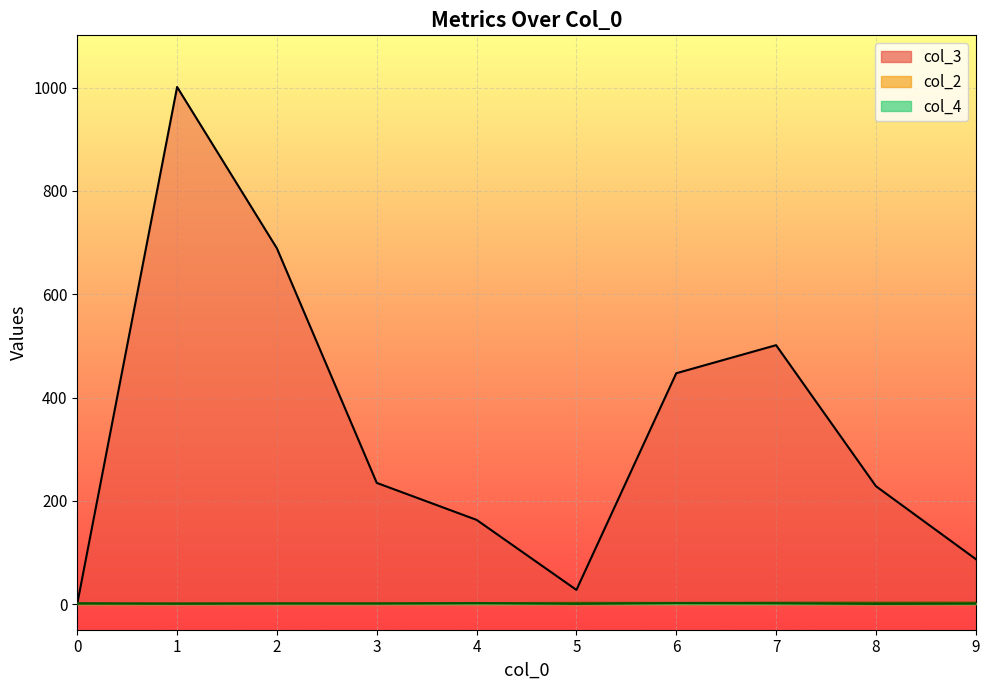

What is the sum of the col_4 line values at 0 and 9?

2.8